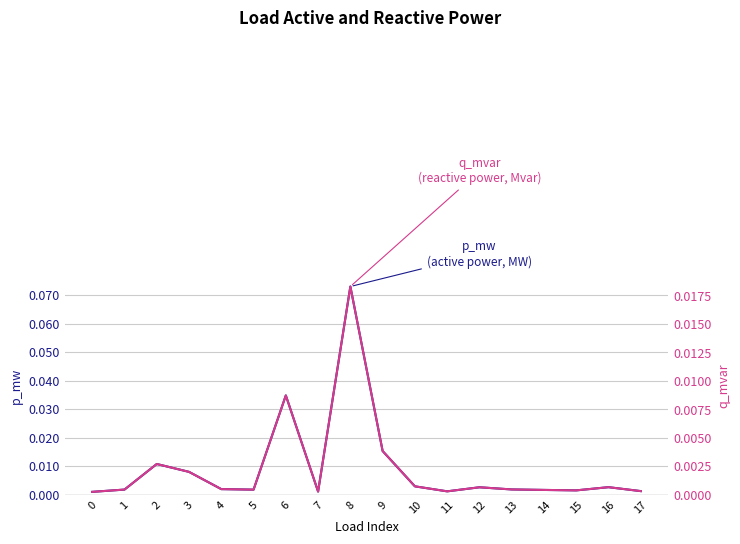

At which category is the sum across all series the highest?

8